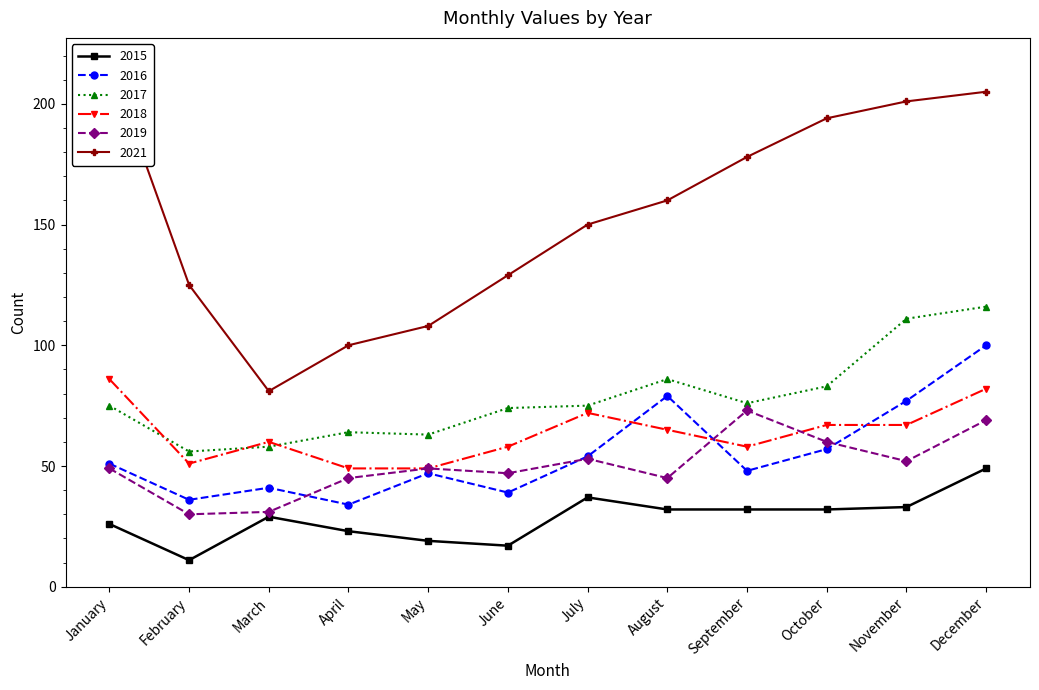

How many intersections are there between 2017 and 2018?

3